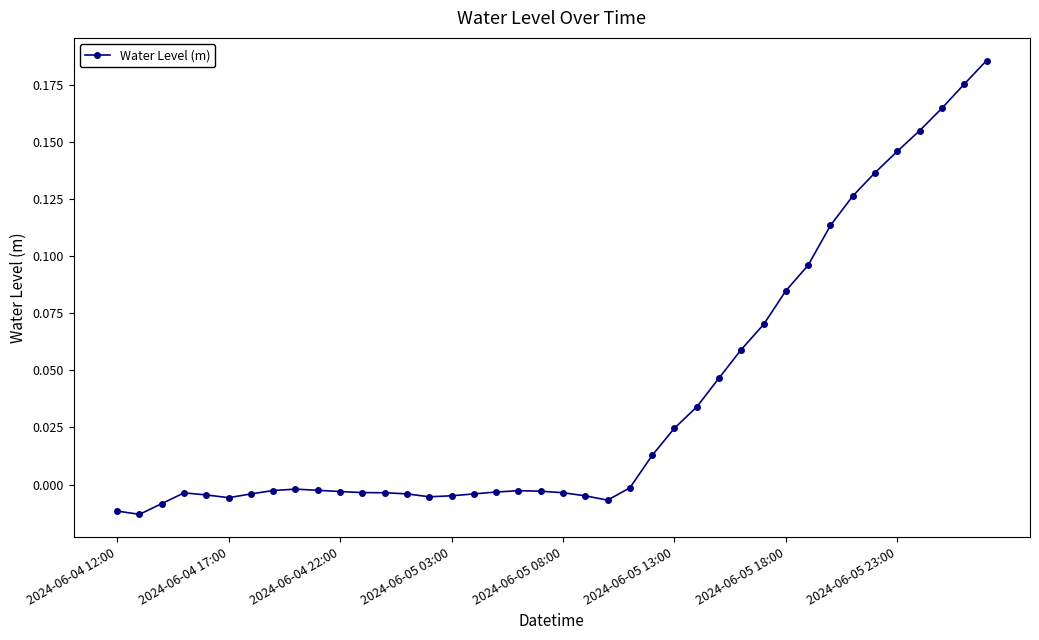

Where is the data nearest to the value 0?

23